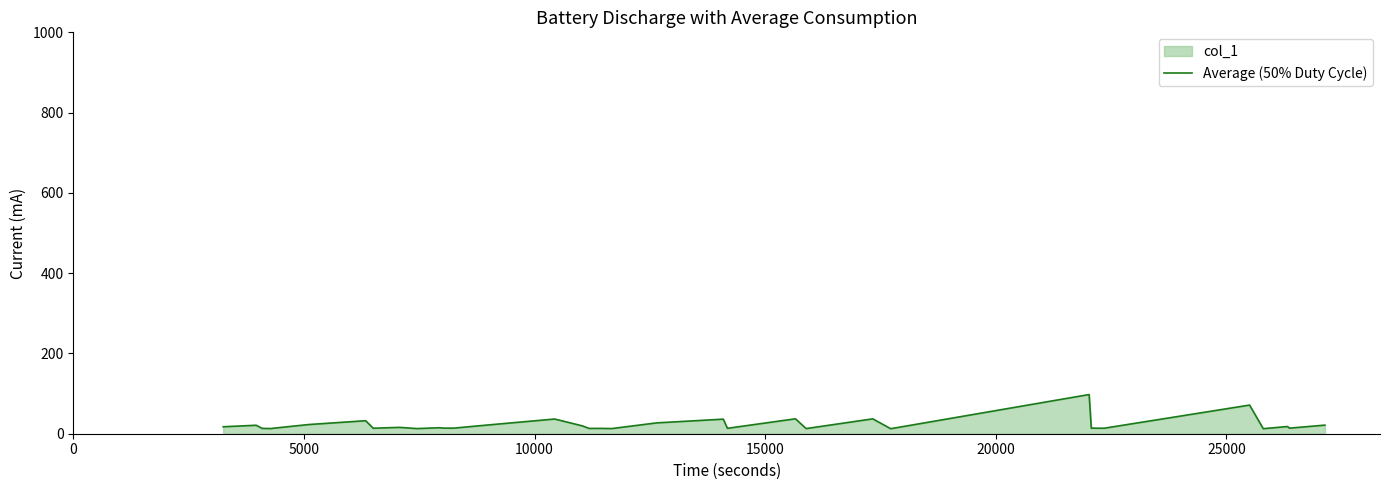

What is the sum of all values?

857.3